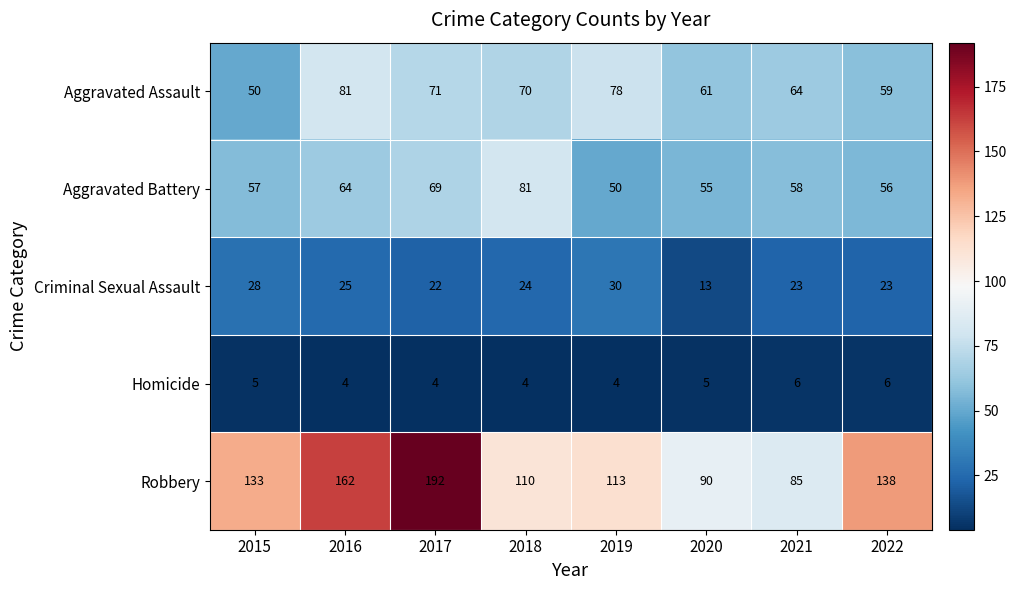

At which category is the sum across all series the highest?

2017